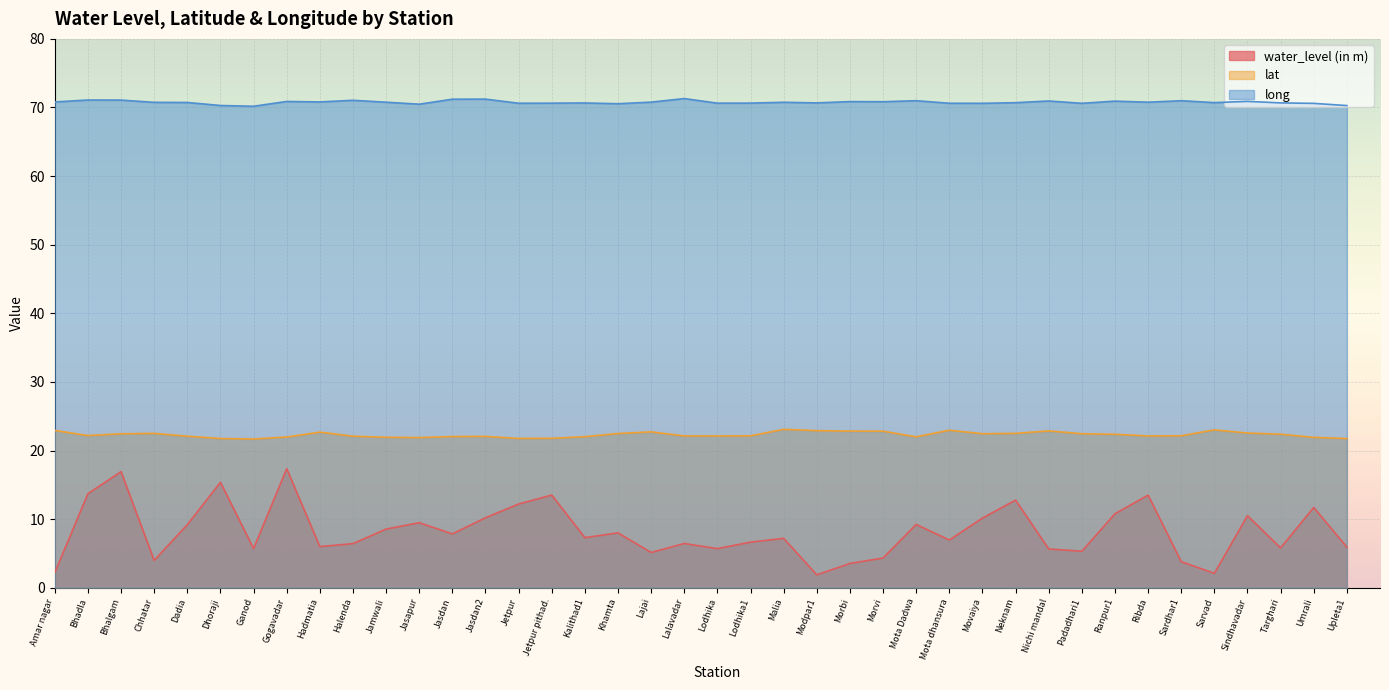

What is the sum of all lat values?

892.5